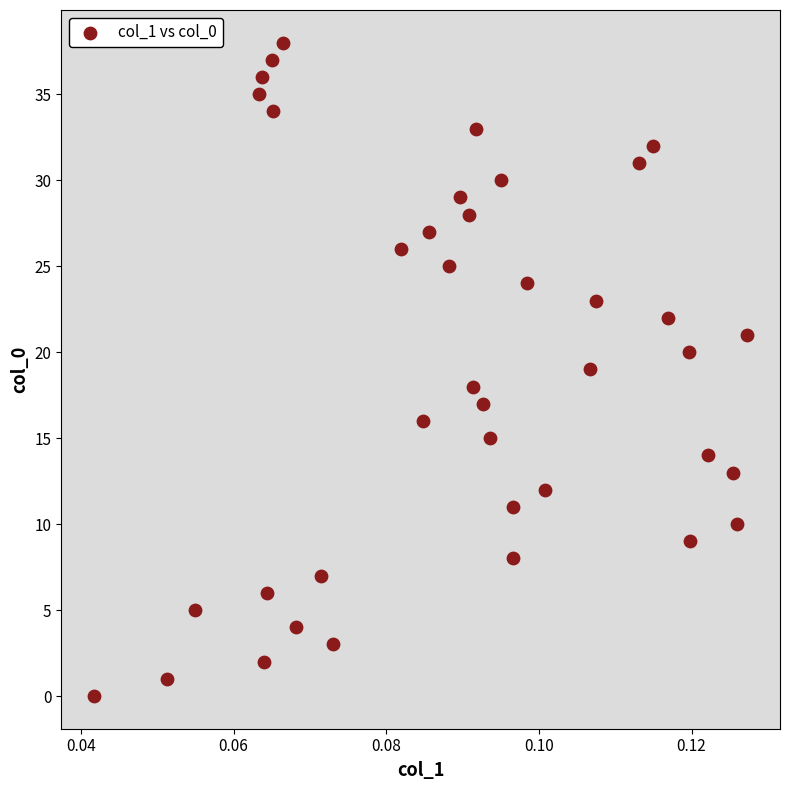

What is the range of Y values (max minus min)?

38